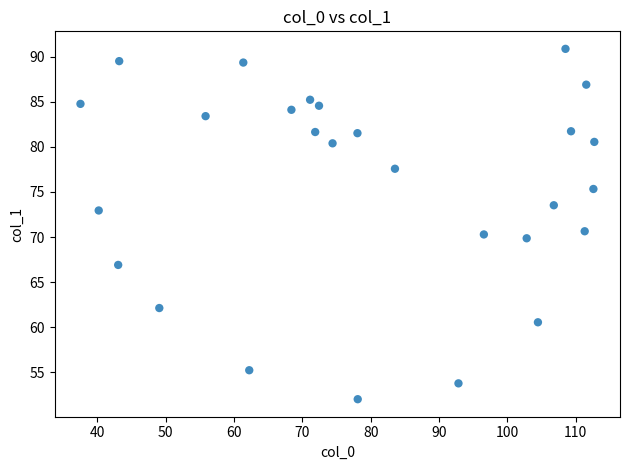

What is the range of X values (max minus min)?

75.2